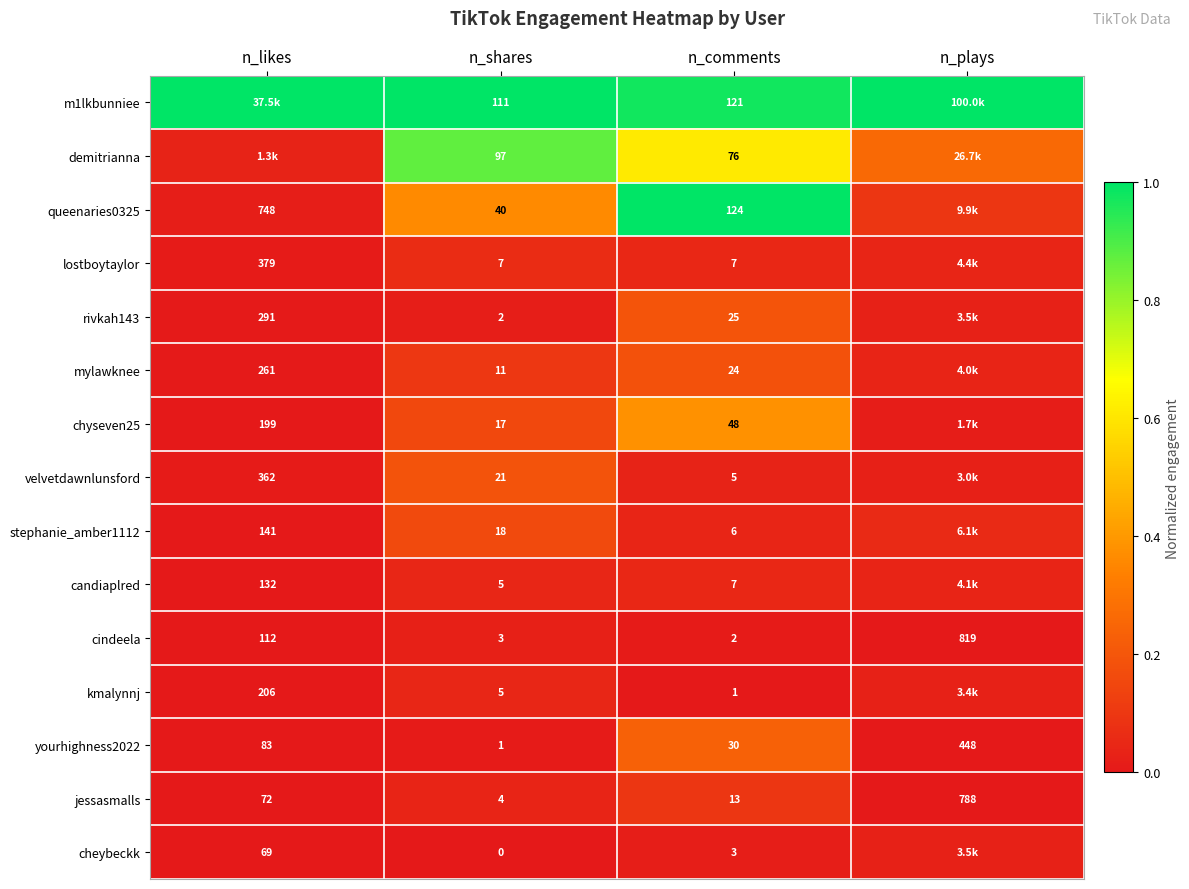

At how many categories does at least one series exceed 0?

4